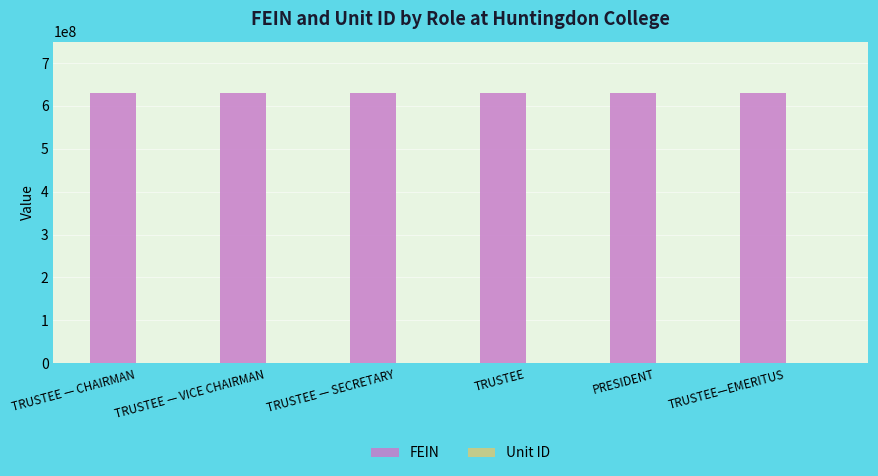

What is the maximum value shown in the chart?

630288841